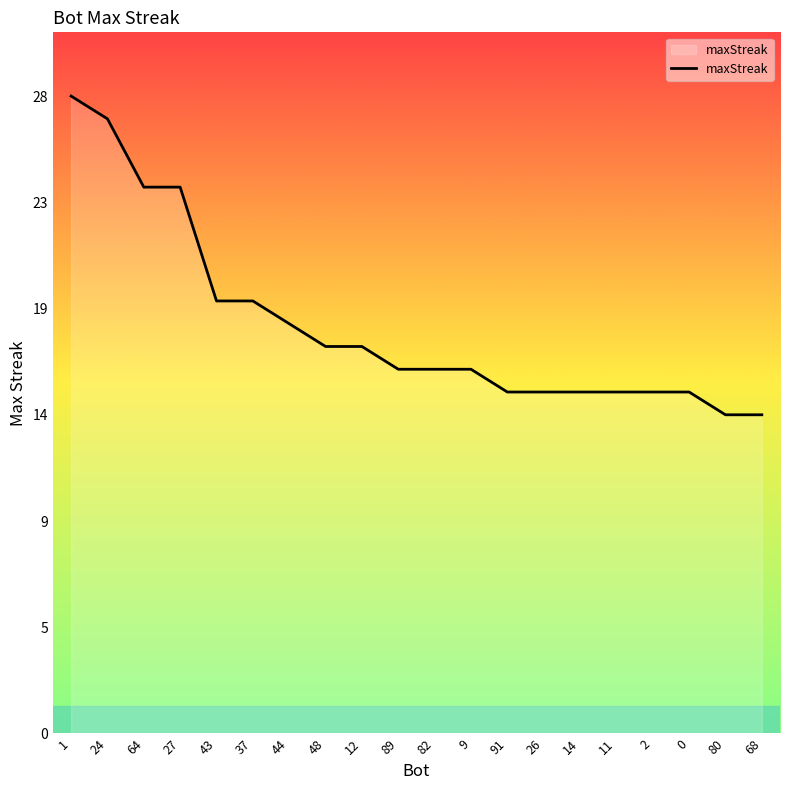

List the labels in order of value, smallest first.

80, 68, 91, 26, 14, 11, 2, 0, 89, 82, 9, 48, 12, 44, 43, 37, 64, 27, 24, 1